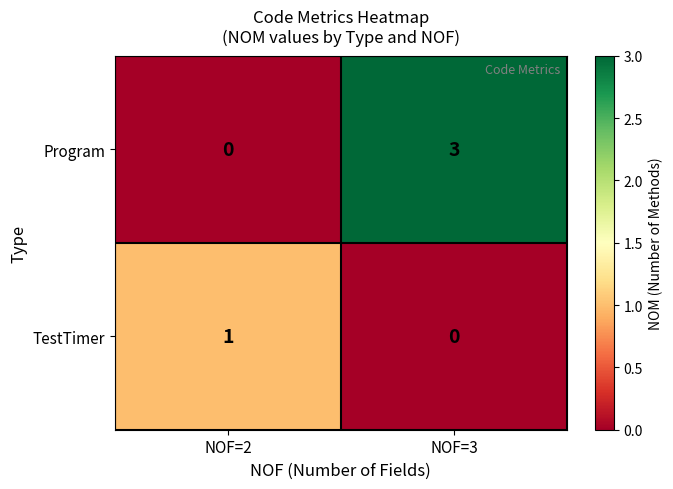

How many distinct data groups are displayed?

2